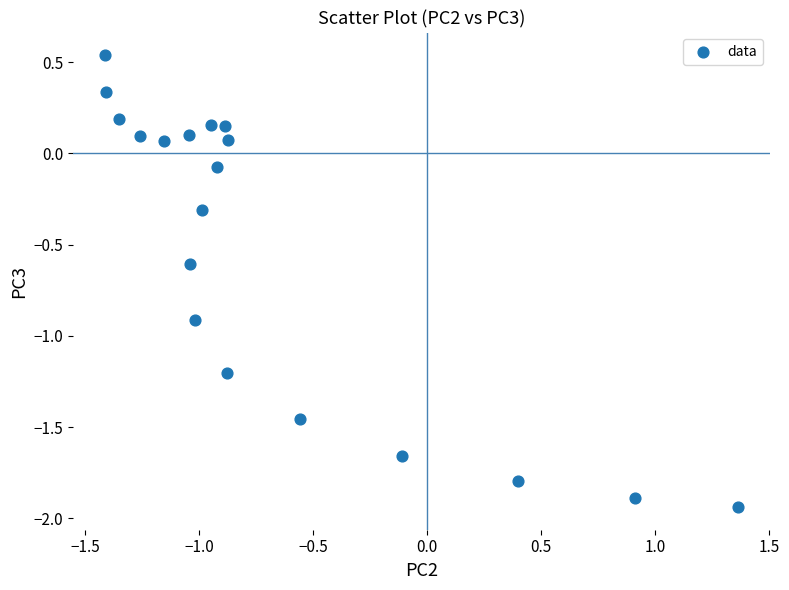

What is the range of Y values (max minus min)?

2.5